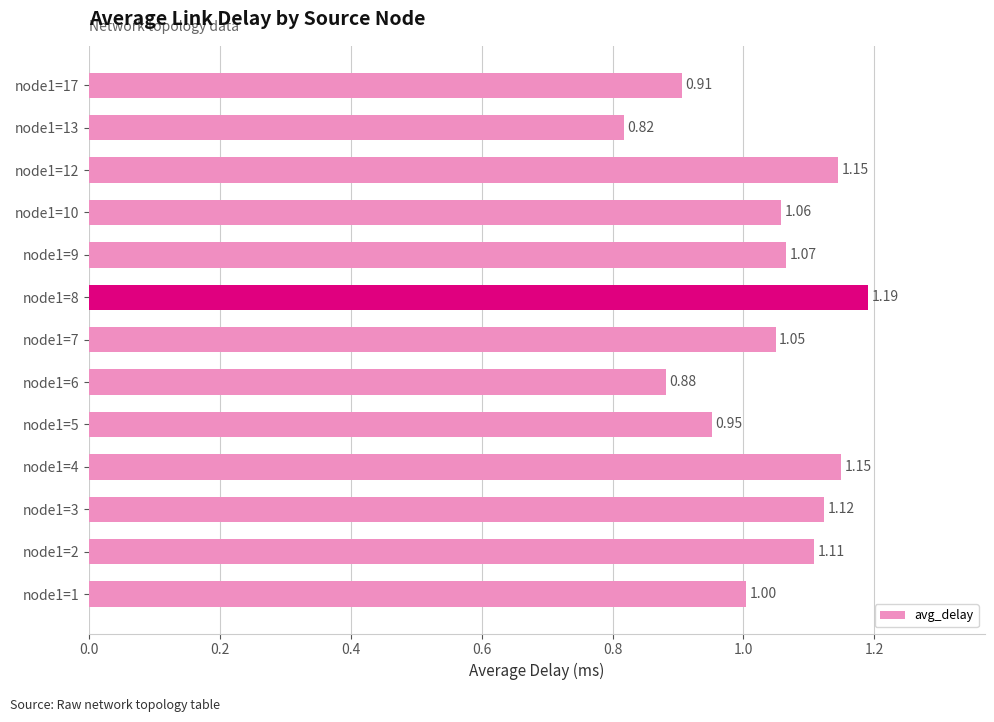

What is the difference between the maximum and second lowest values?

0.3